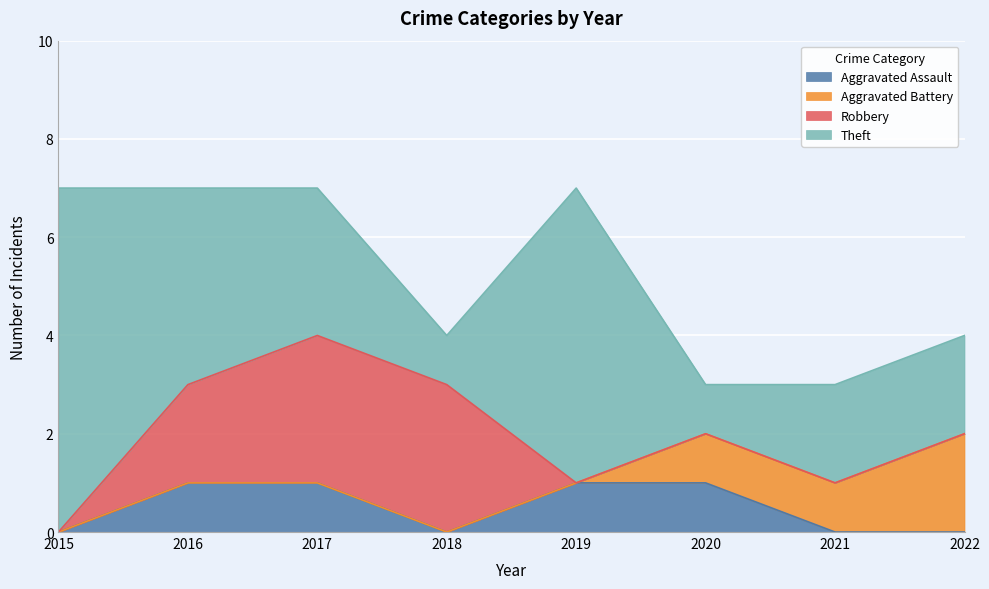

Count the number of categories in the chart.

8